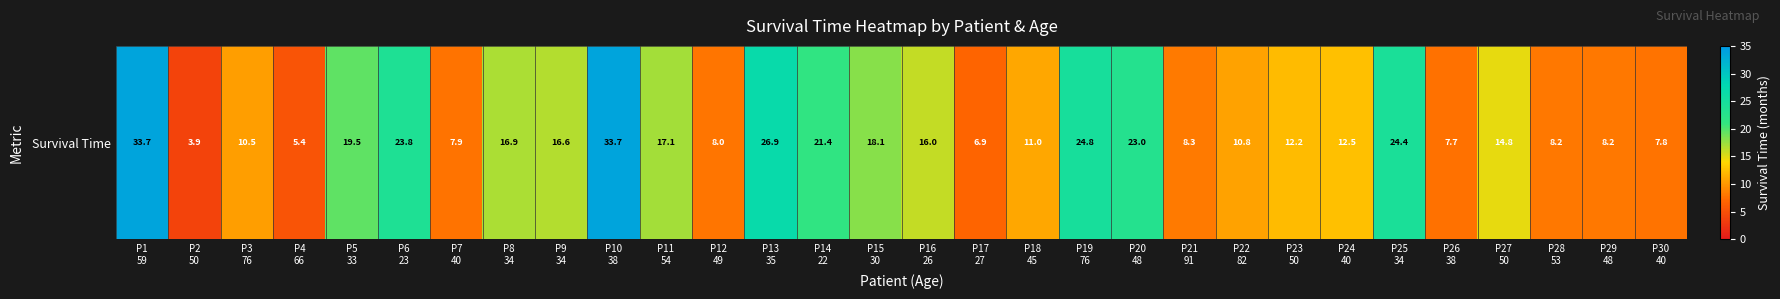

Rank the categories by value from highest to lowest.

P1
59, P10
38, P13
35, P19
76, P25
34, P6
23, P20
48, P14
22, P5
33, P15
30, P11
54, P8
34, P9
34, P16
26, P27
50, P24
40, P23
50, P18
45, P22
82, P3
76, P21
91, P28
53, P29
48, P12
49, P7
40, P30
40, P26
38, P17
27, P4
66, P2
50